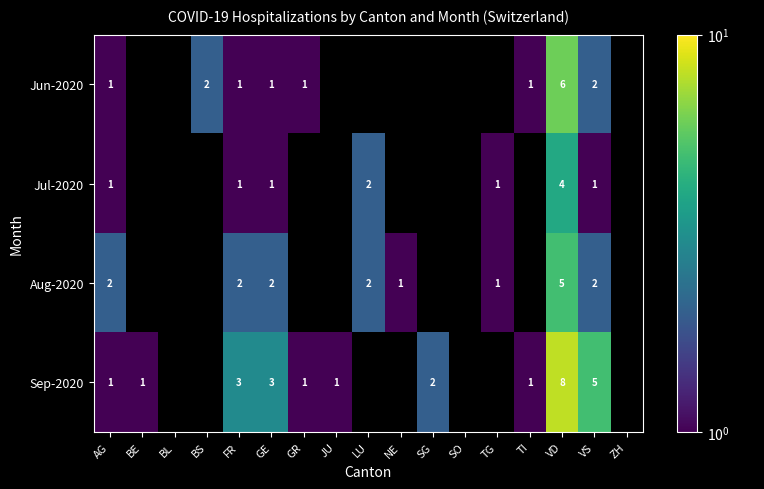

Is it true that Sep-2020 equals 2 at BE?

False